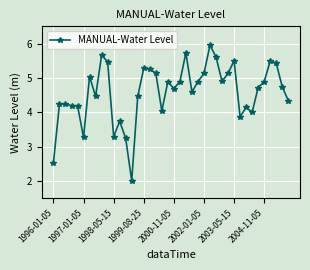

Does the chart display data point markers on the line(s)?

Yes